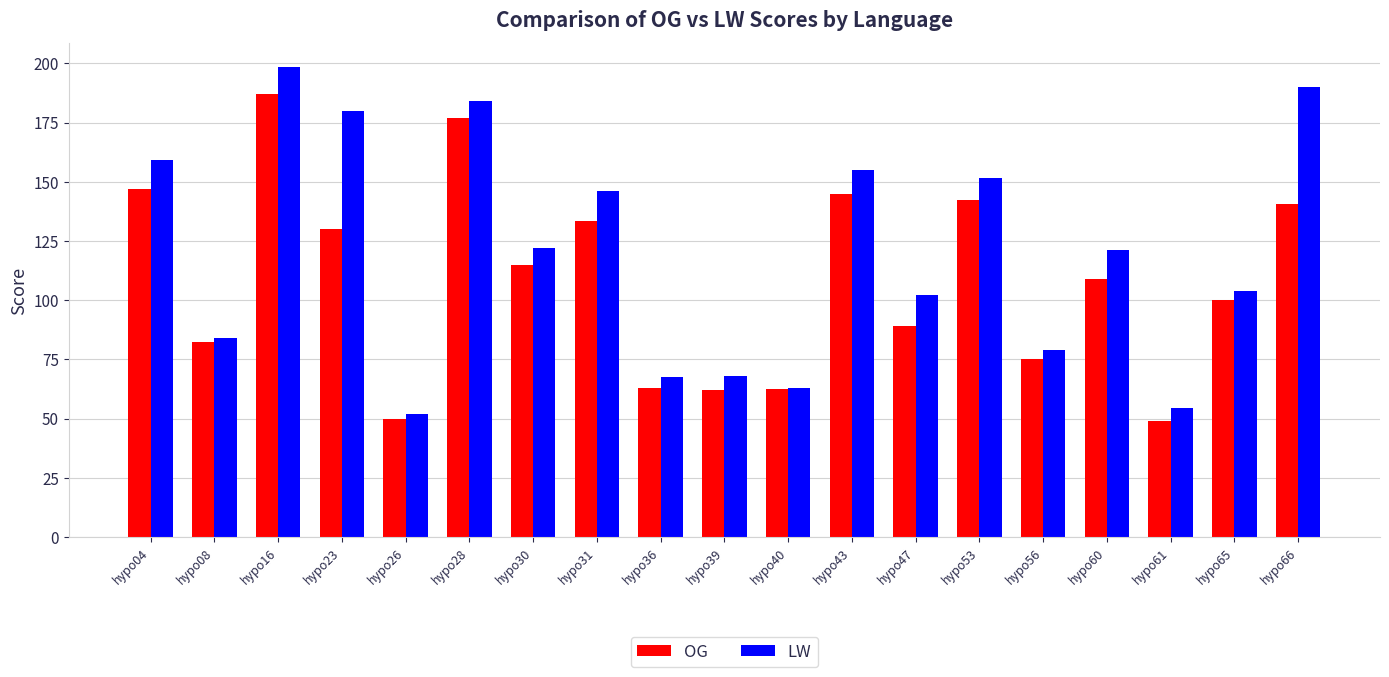

How many groups of bars are there?

19